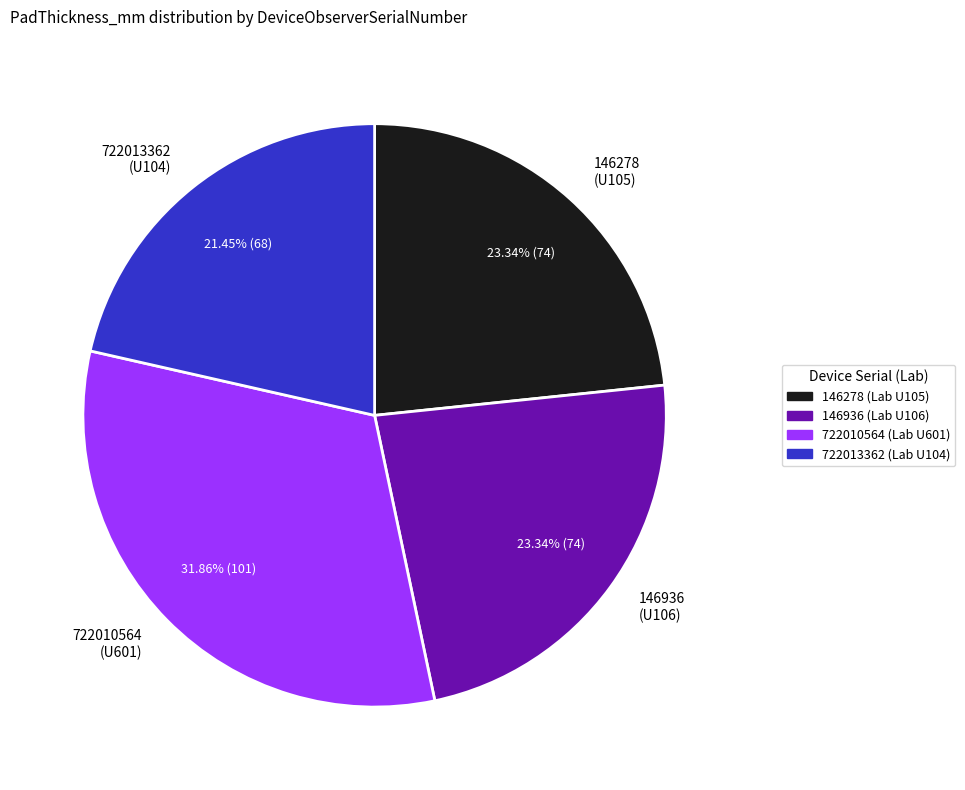

To the nearest percent, what portion does 146278 represent?

23%